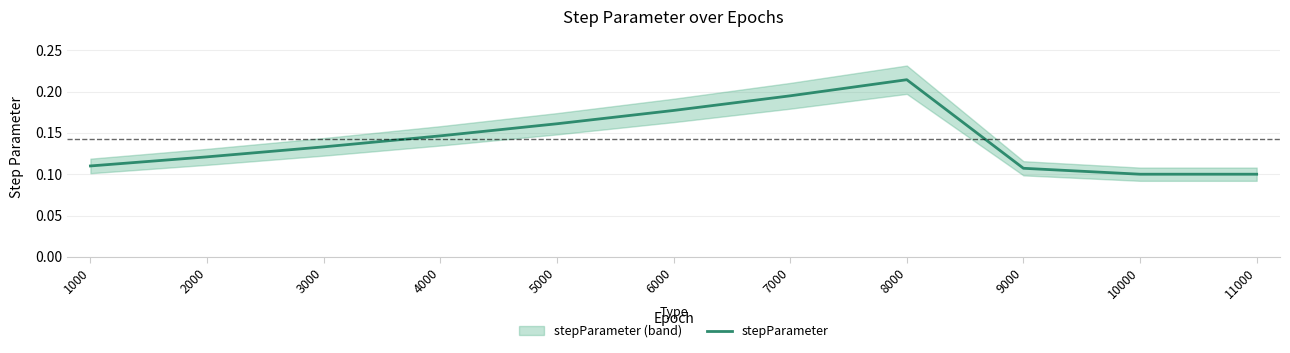

What is the difference between the second highest and minimum values?

0.1